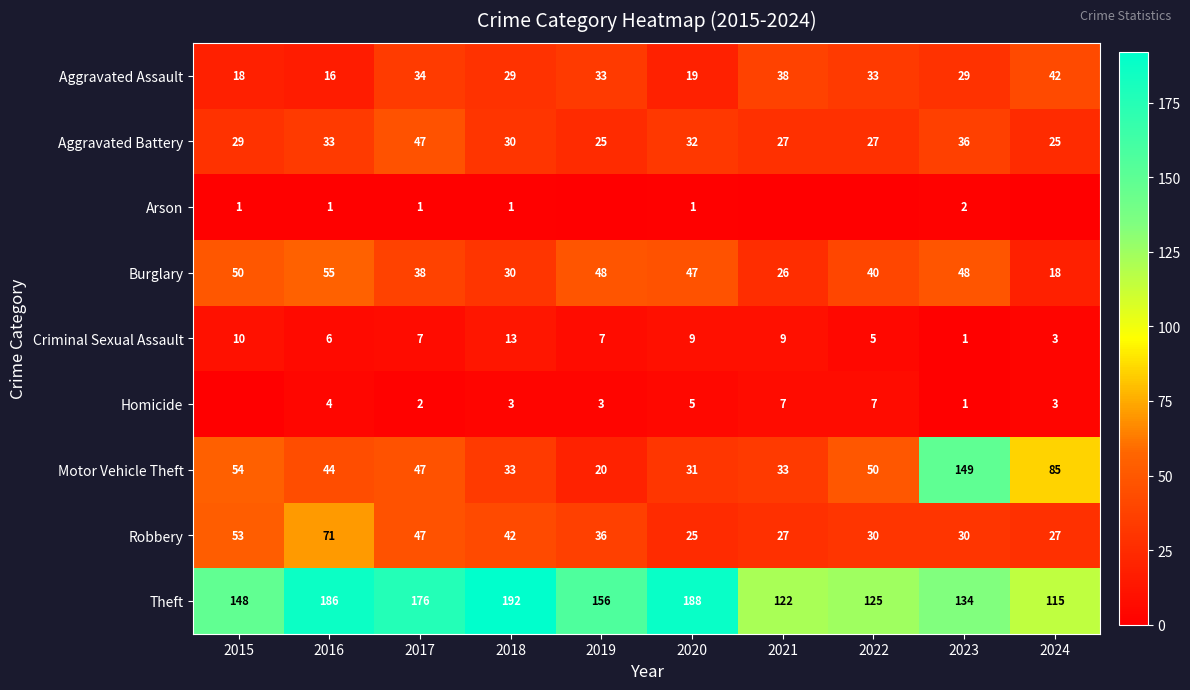

What is the spread (max minus min) of values at 2021?

122